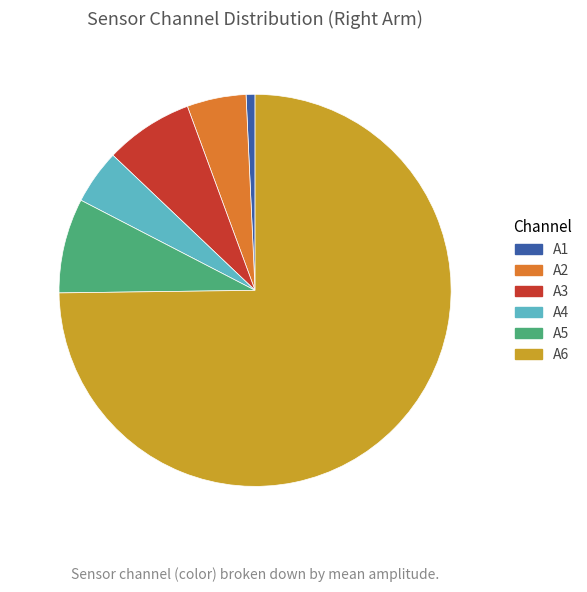

Between A1 and A5, which is larger?

A5